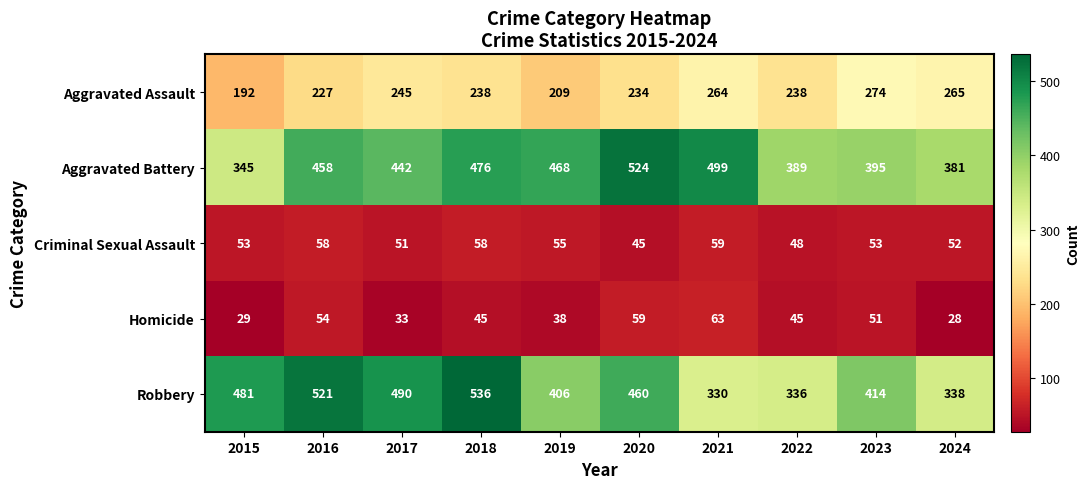

Is it true that Aggravated Battery equals 395 at 2023?

True